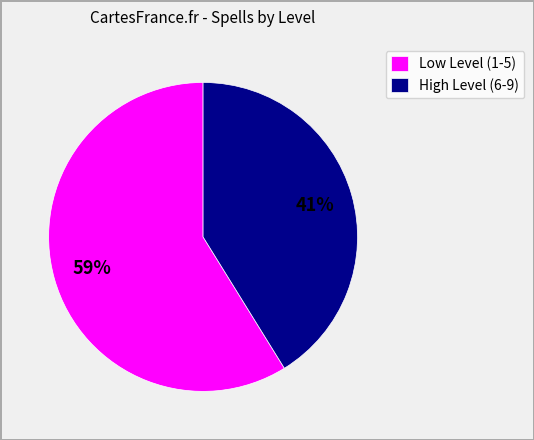

Rank the categories by value from lowest to highest.

High Level (6-9), Low Level (1-5)